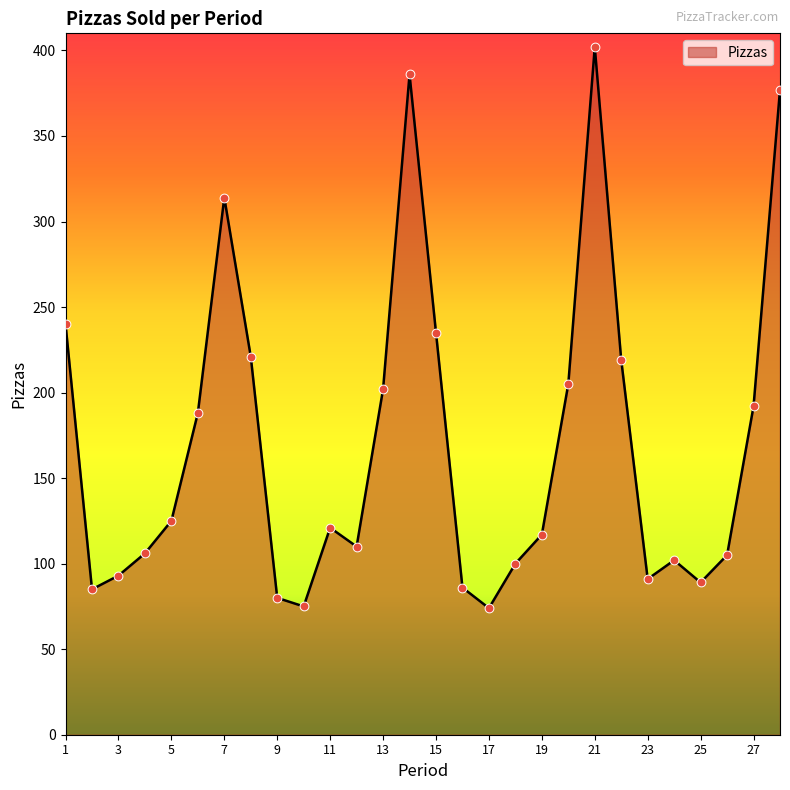

What is the difference between the maximum and minimum values?

328